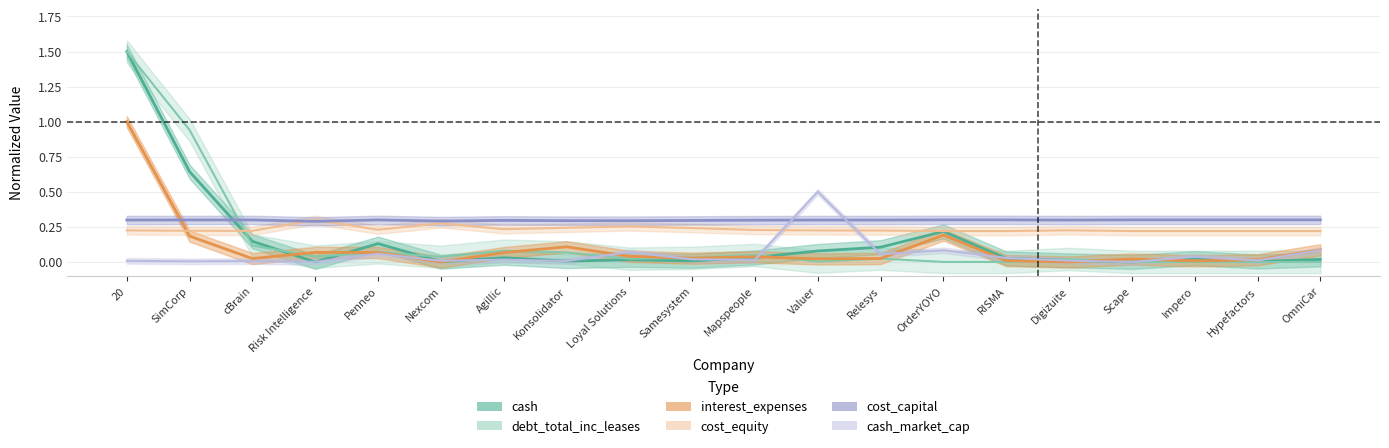

How many interior local peaks does the interest_expenses series have?

5